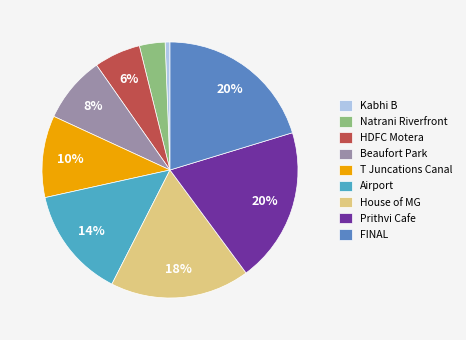

Does any single category account for the majority?

No